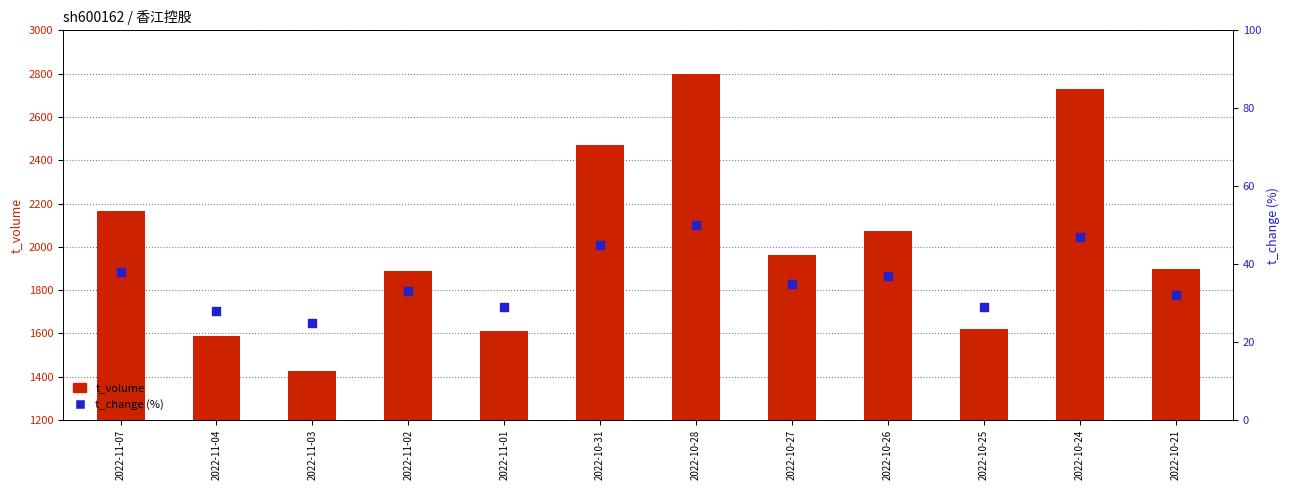

Which series has the largest total across all categories?

t_volume